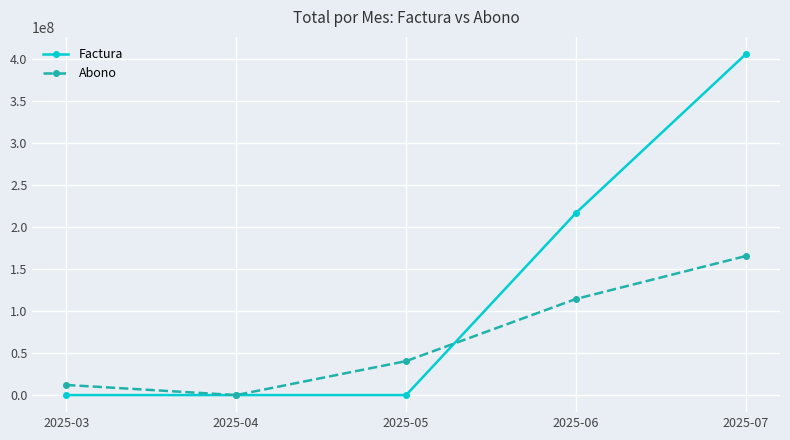

What is the sum of all Abono values?

332108868